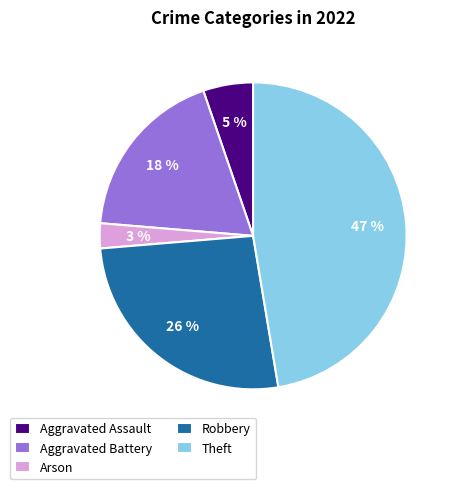

The Theft slice represents 58% of the pie. True or false?

False